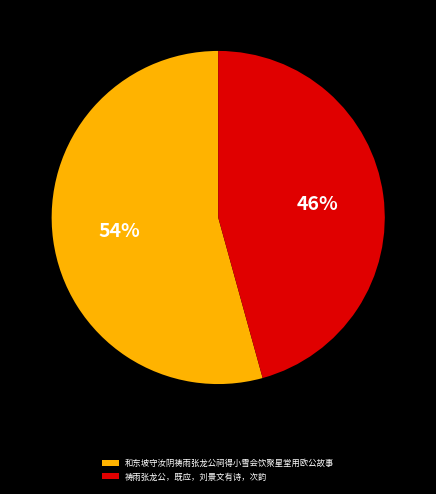

What is the largest slice in the pie chart?

和东坡守汝阴祷雨张龙公祠得小雪会饮聚星堂用欧公故事